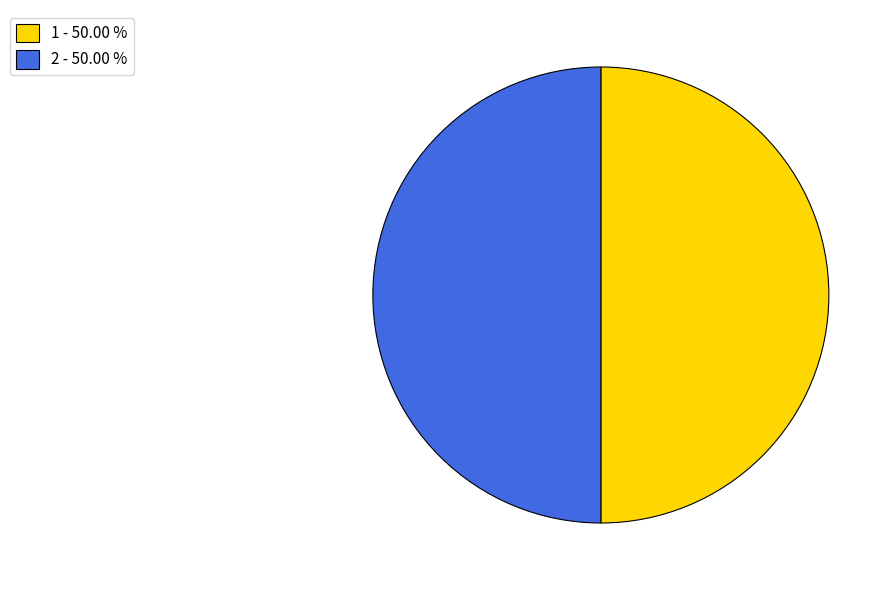

Do 2 - 50.00 % and 1 - 50.00 % together represent more than half of the pie?

Yes